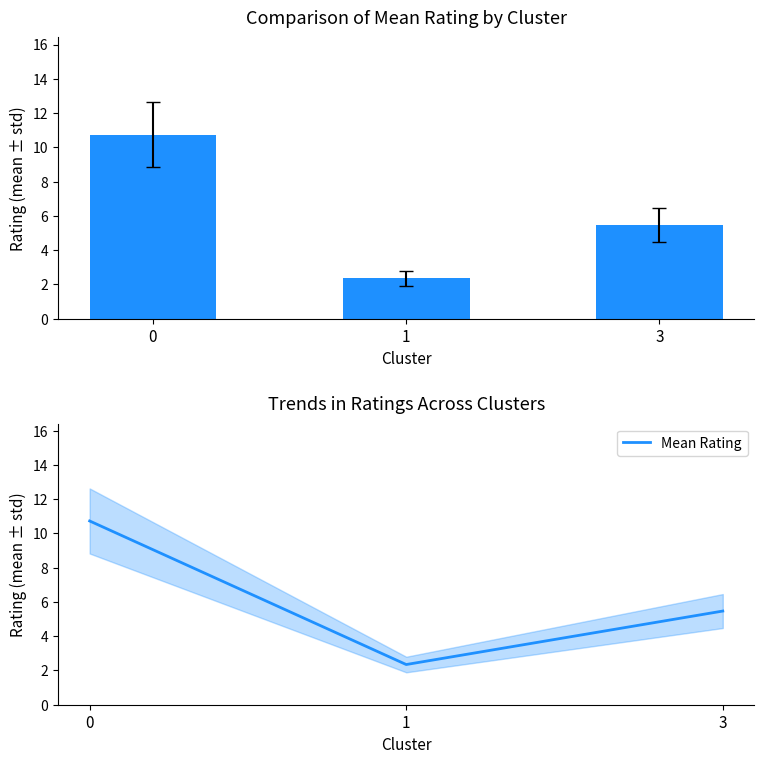

What is the sum of all values?

18.5